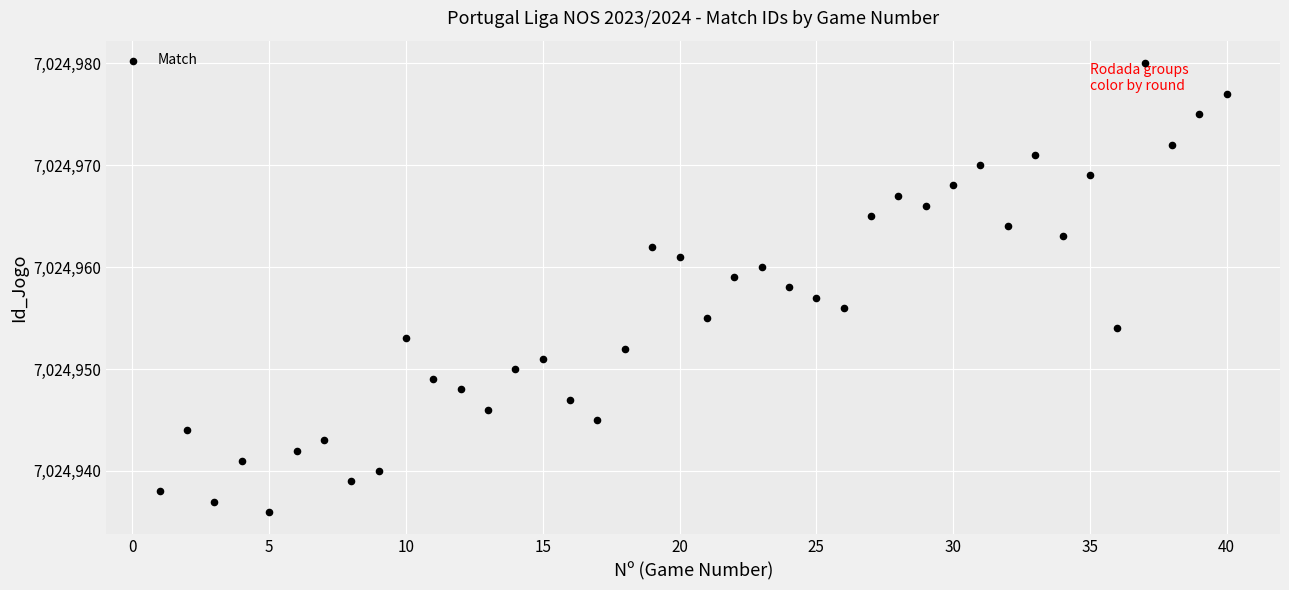

What is the range of X values (max minus min)?

39